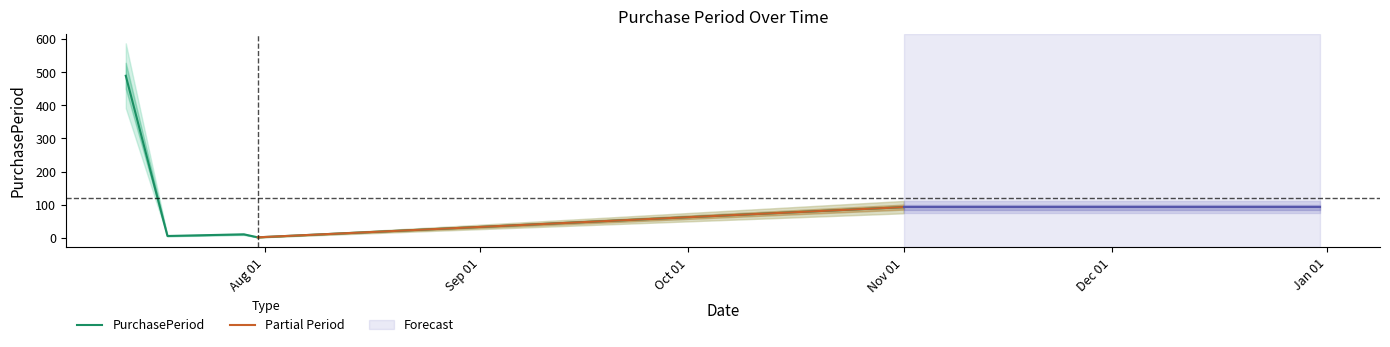

Reading right to left, transcribe all the data shown in this chart.

93	2	11	6	489